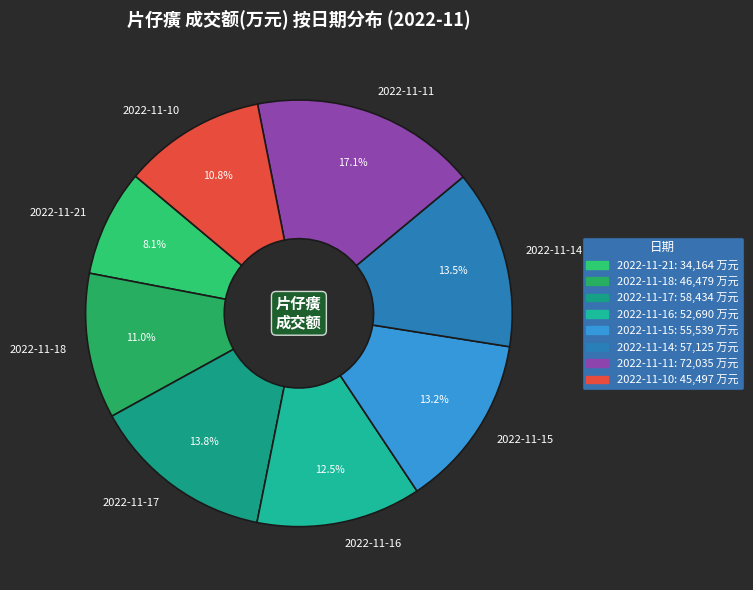

Do 2022-11-10 and 2022-11-16 together represent more than half of the pie?

No